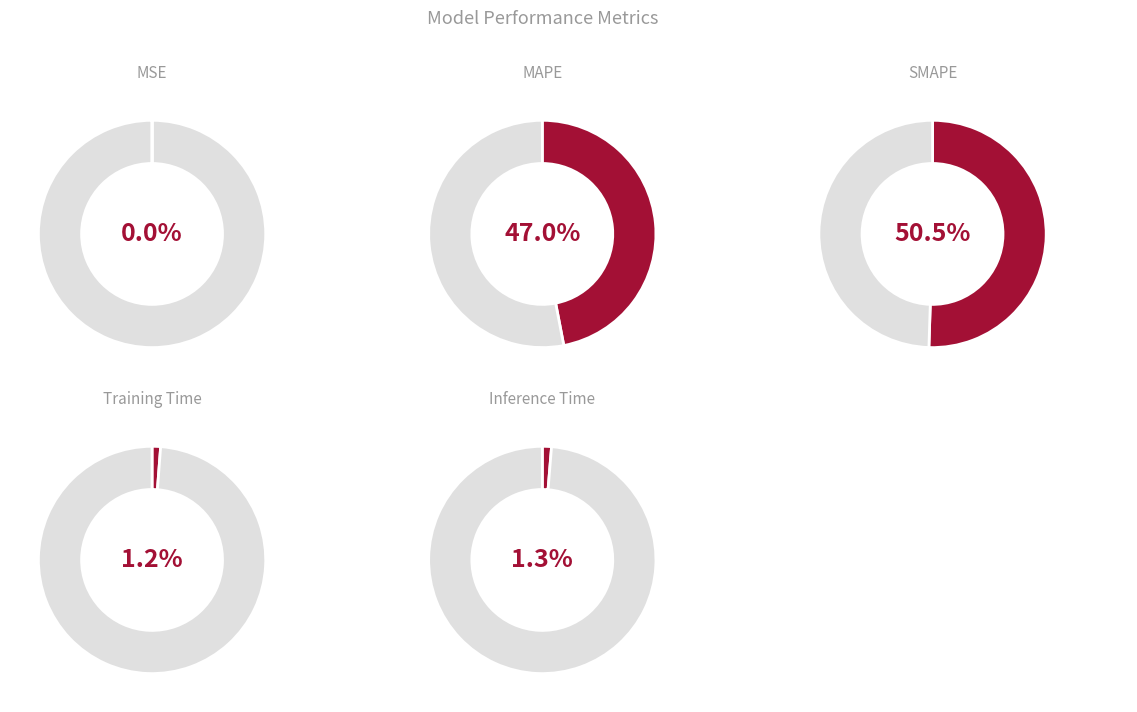

To the nearest percent, what is the difference between the Inference Time and SMAPE slice percentages?

49%